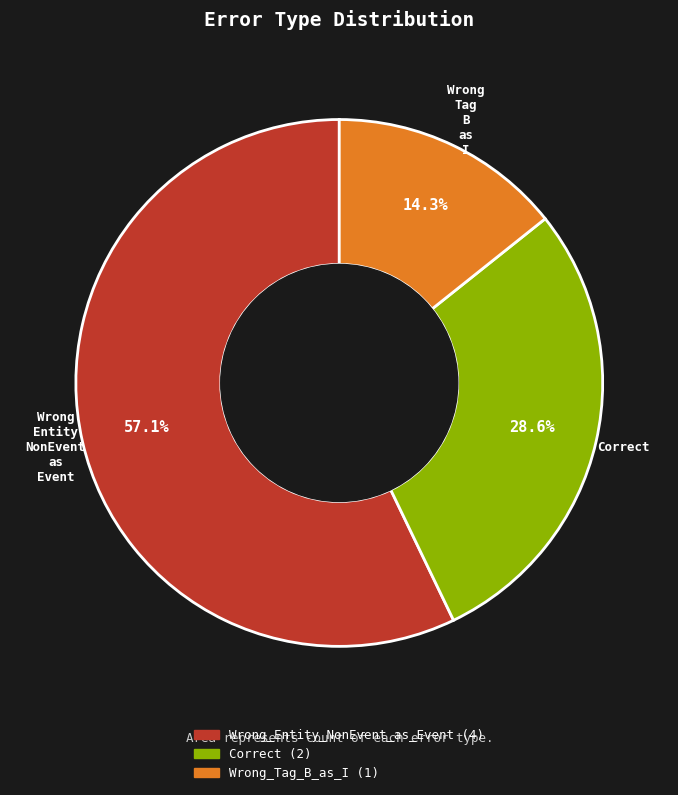

What is the largest slice in the pie chart?

Wrong_Entity_NonEvent_as_Event